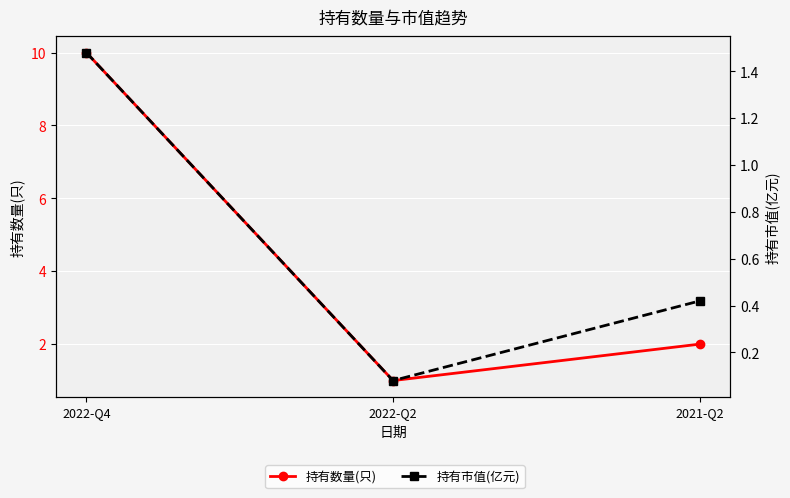

Which has a higher value, 2022-Q4 or 2022-Q2?

2022-Q4